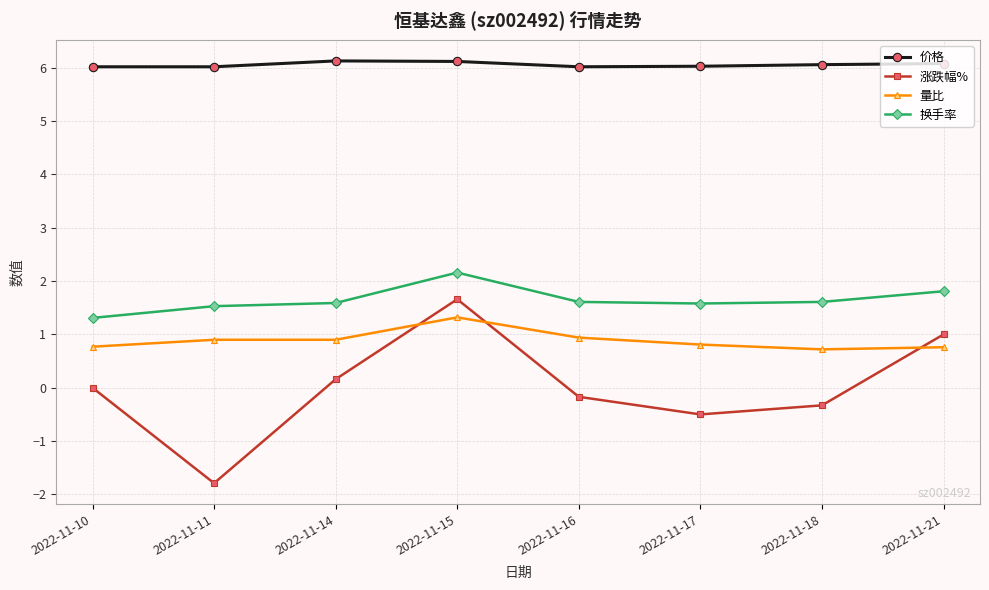

Where is the first local maximum for 涨跌幅%?

2022-11-15